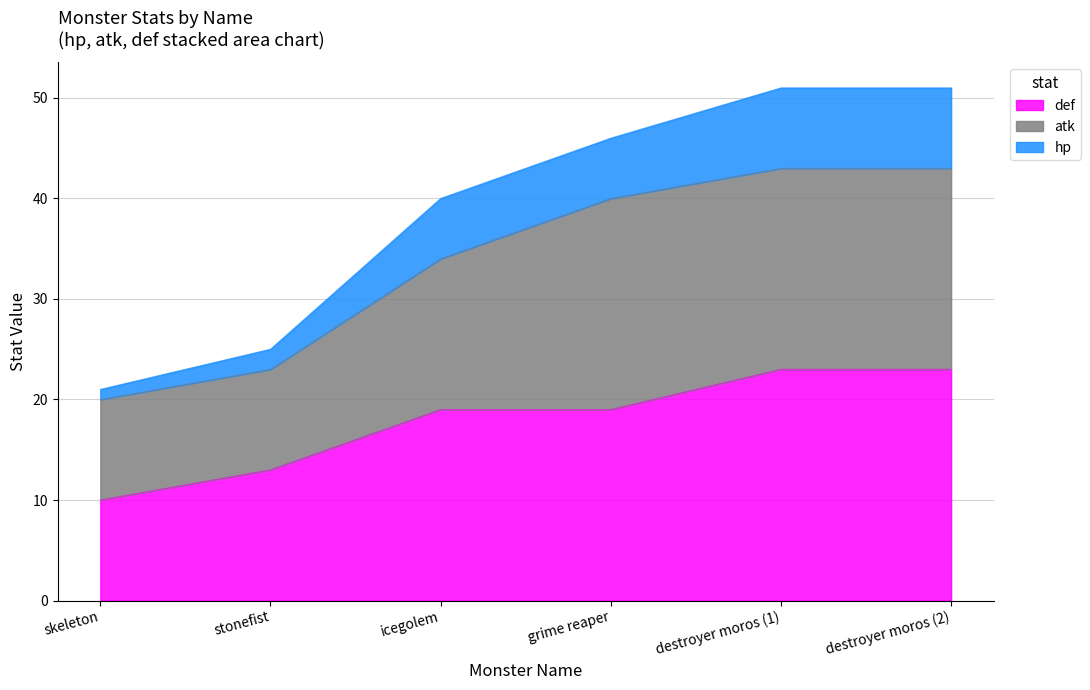

Is it true that def equals 19 at grime reaper?

True